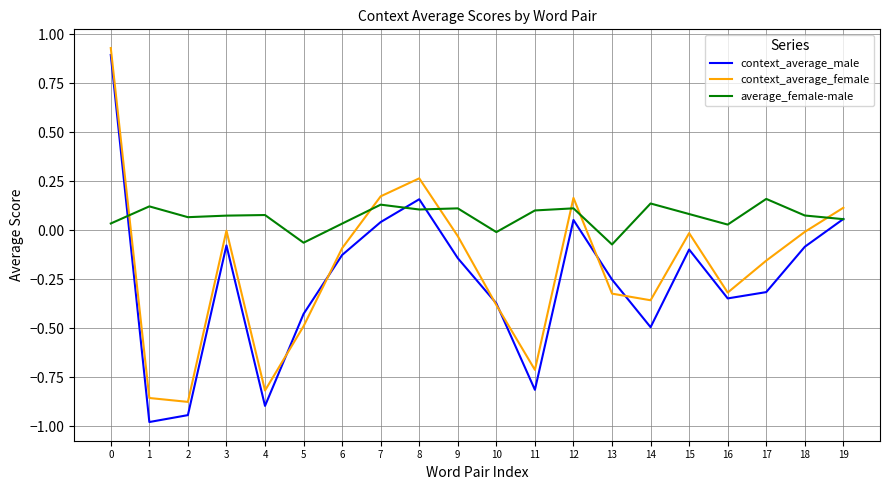

The value of average_female-male at 13 is -0.1. True or false?

True